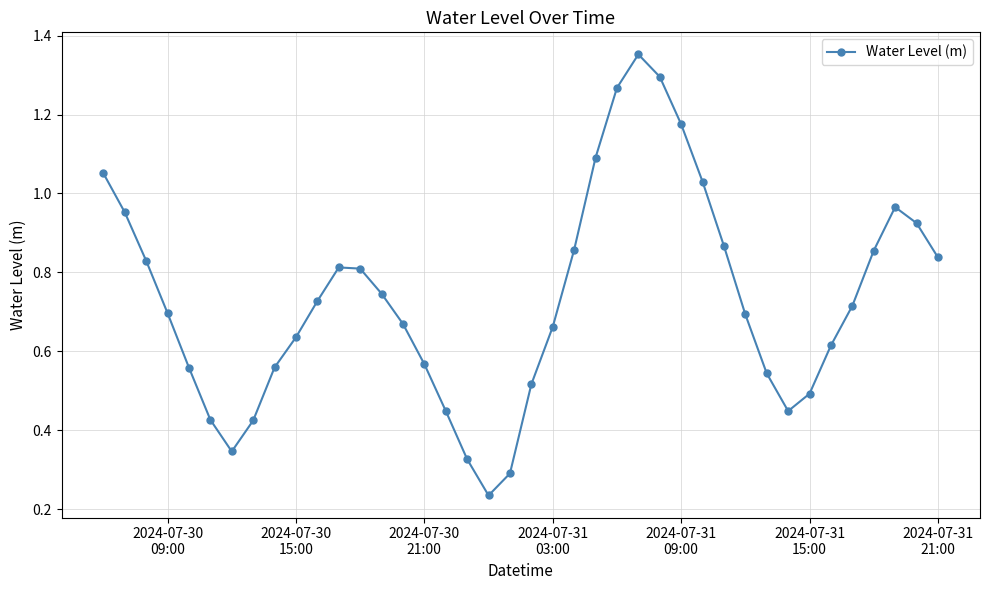

How many points are higher than both their immediate neighbors (excluding endpoints)?

3